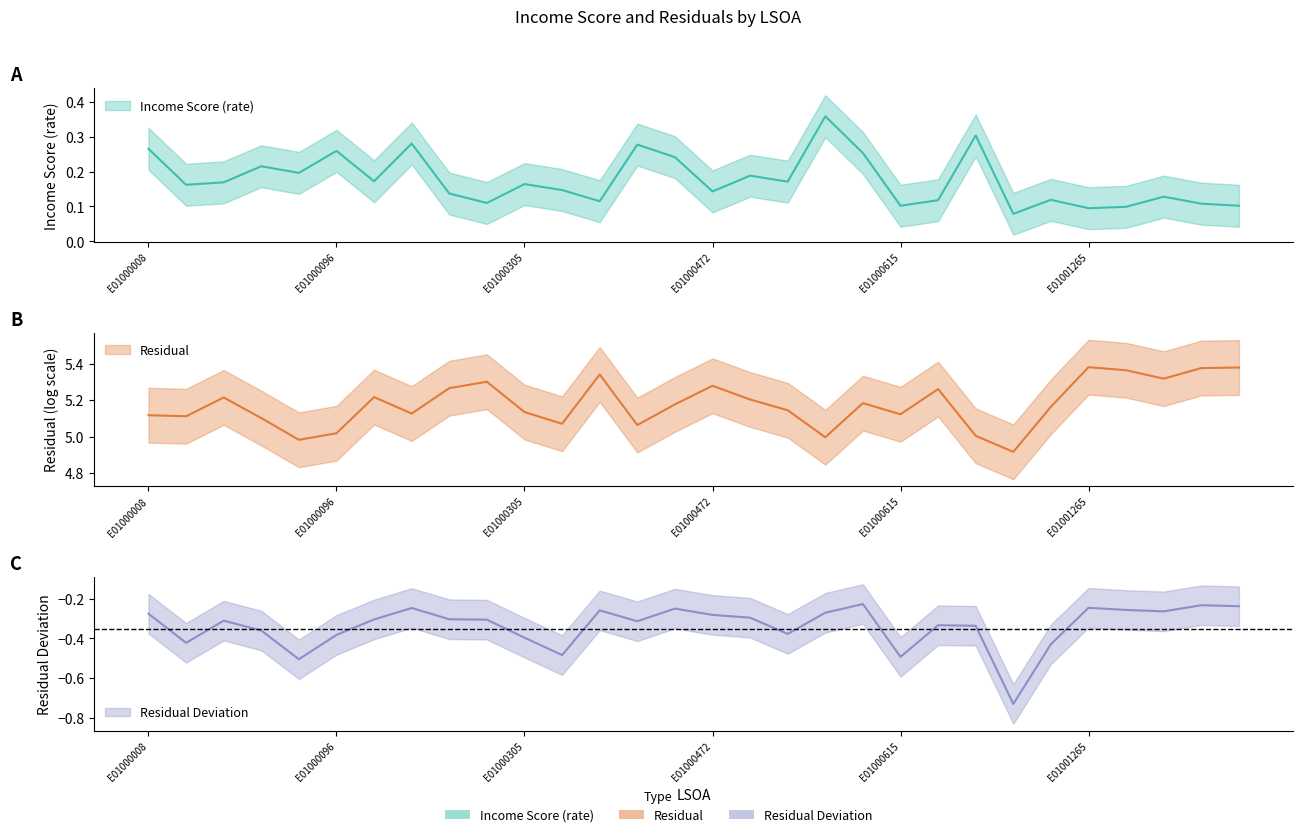

True or false: Income Score (rate) has more than 0 interior local peaks.

True